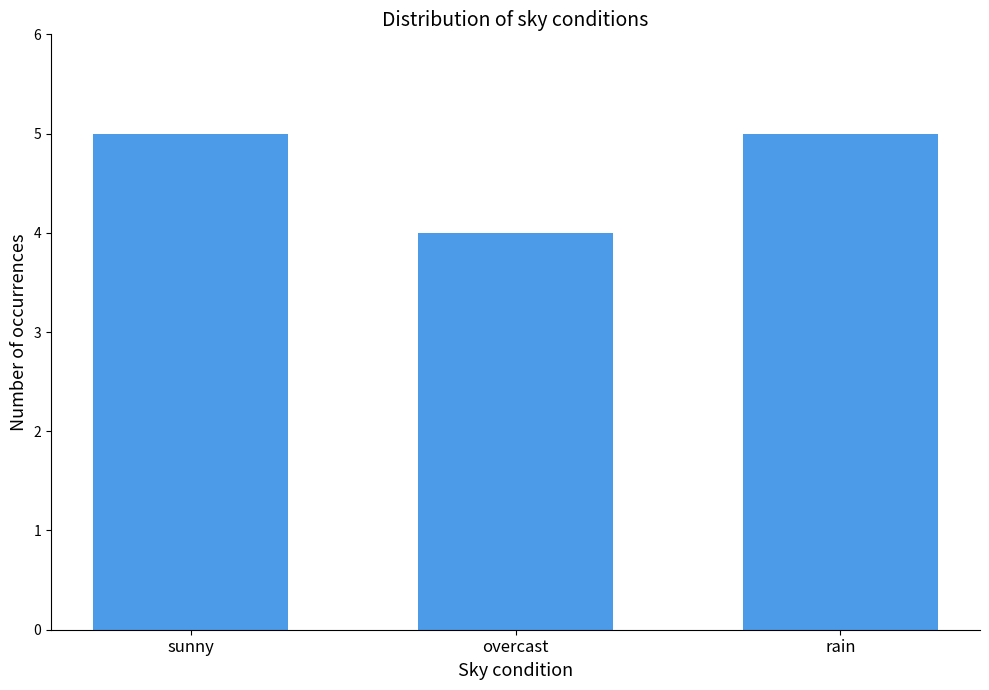

The value at sunny is 7. True or false?

False